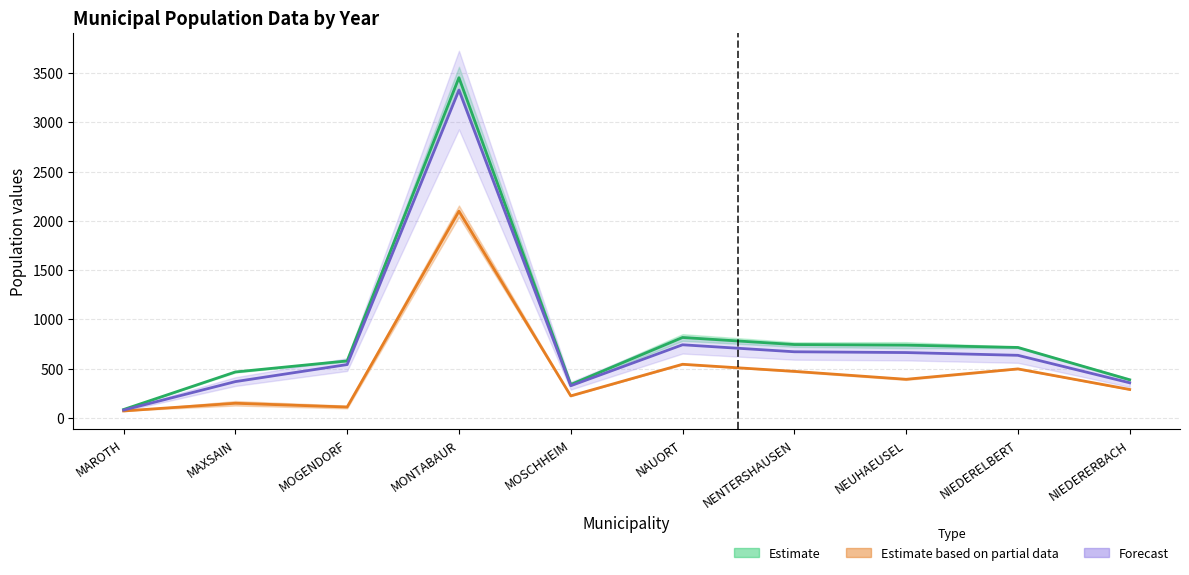

True or false: Partial data midline (col_9) has a value of 2098.0 at MONTABAUR.

True